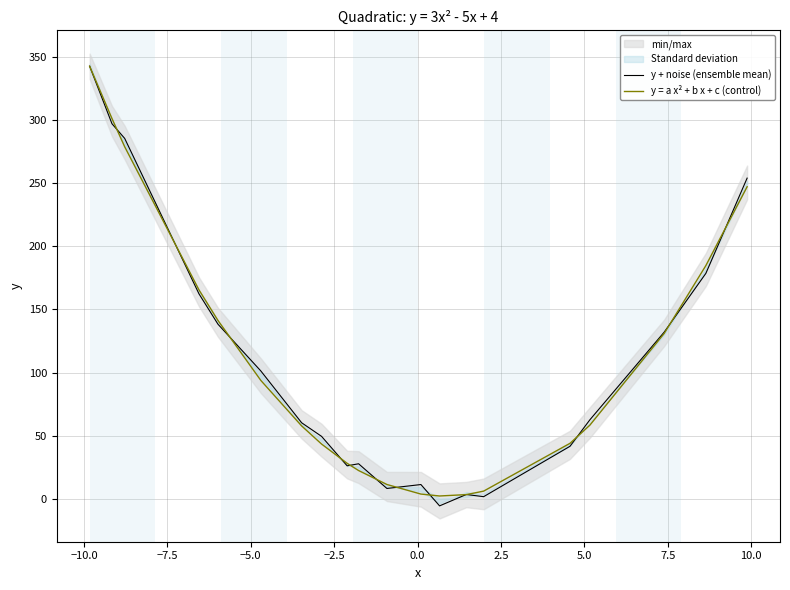

Is this an area chart (filled region under the line)?

No